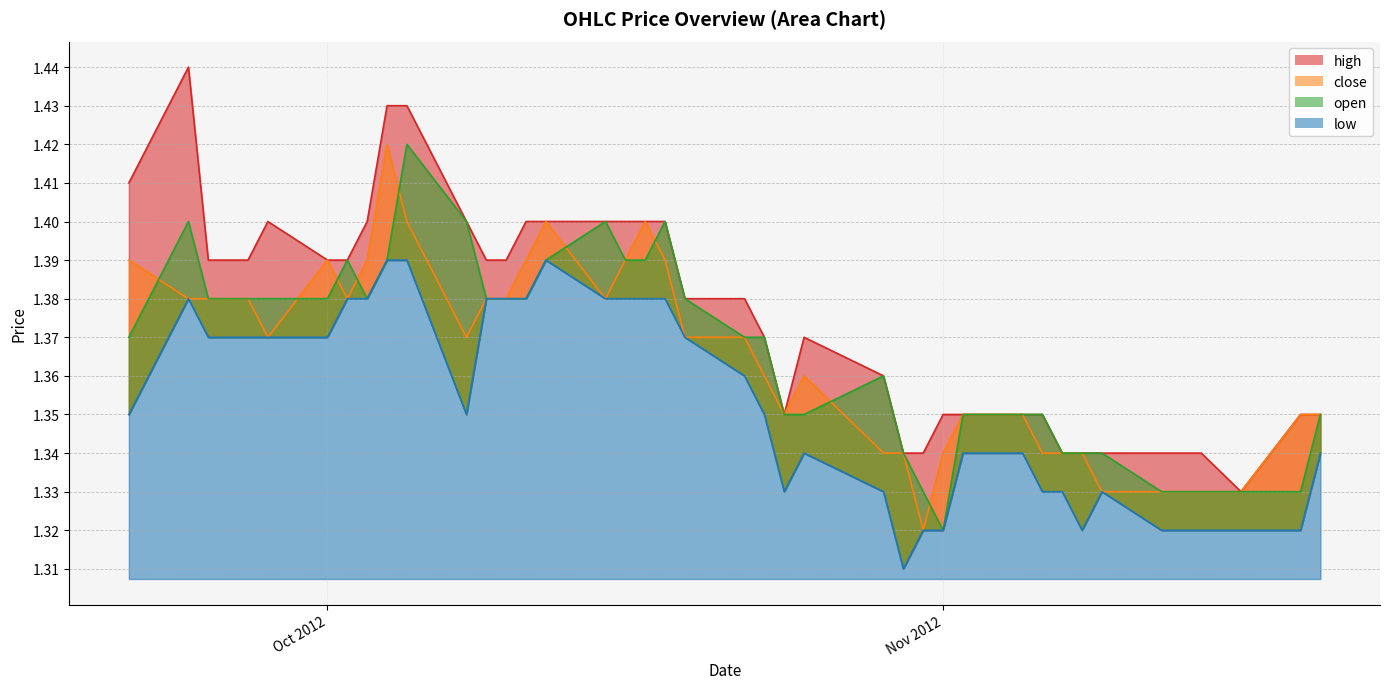

True or false: close and high cross at least once.

False